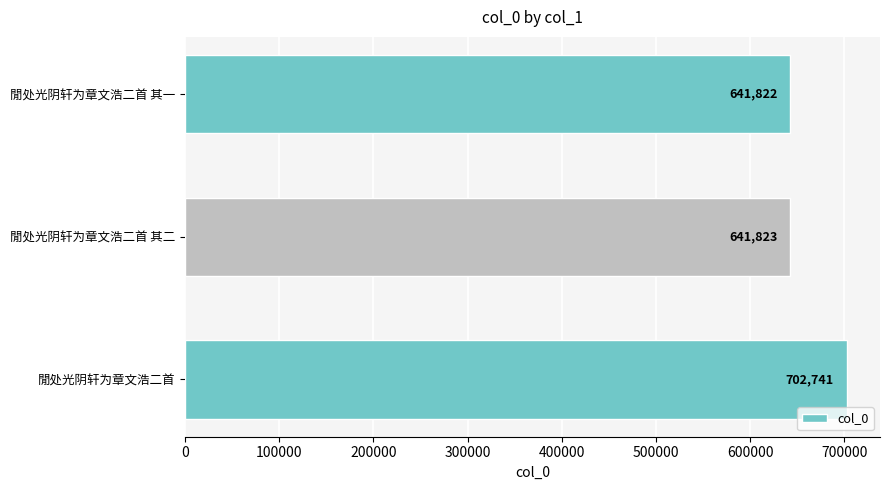

List the labels in order of value, largest first.

閒处光阴轩为章文浩二首, 閒处光阴轩为章文浩二首 其二, 閒处光阴轩为章文浩二首 其一